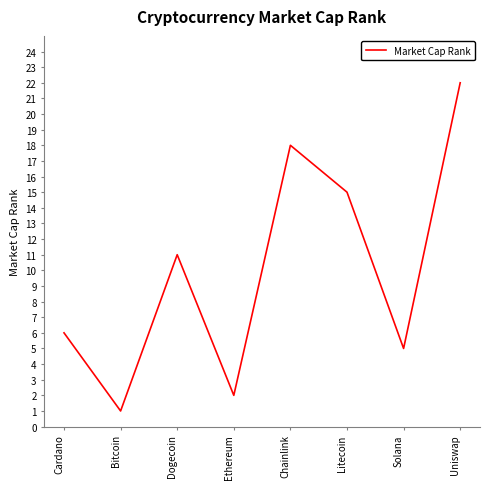

List the labels in order of value, largest first.

Uniswap, Chainlink, Litecoin, Dogecoin, Cardano, Solana, Ethereum, Bitcoin